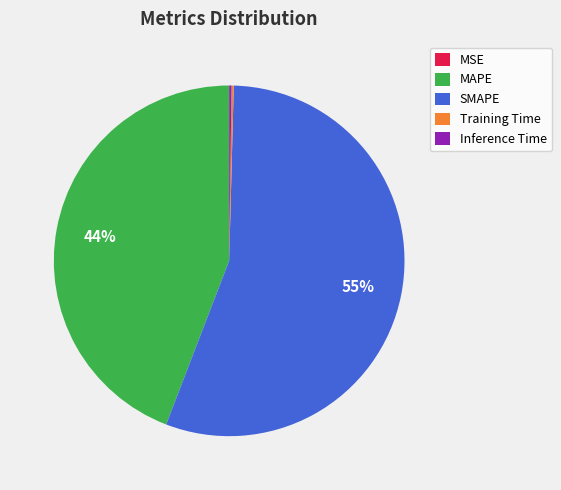

Is there a majority slice in this chart?

Yes